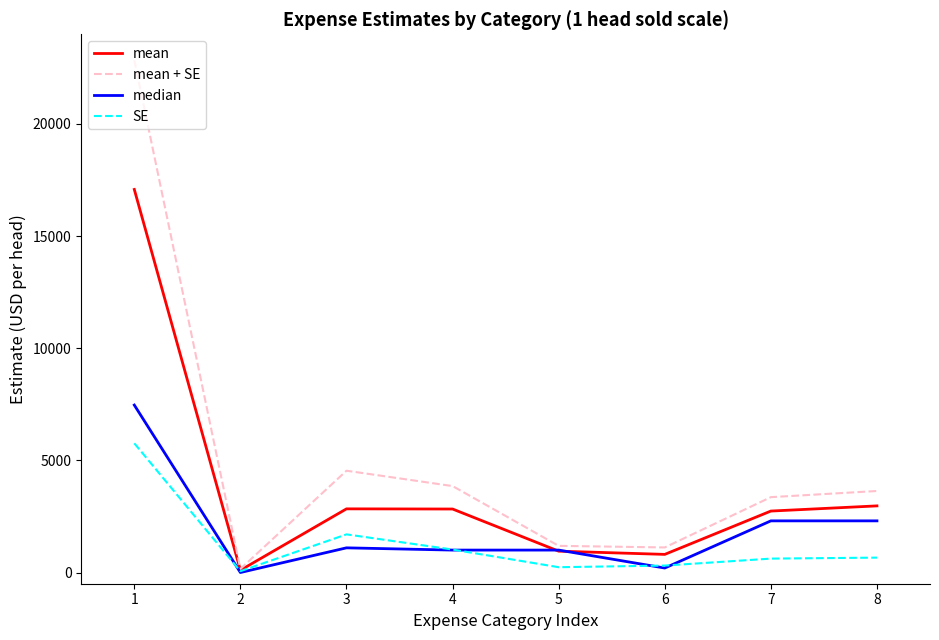

What is the difference between the maximum and minimum values in the mean + SE series?

22685.6